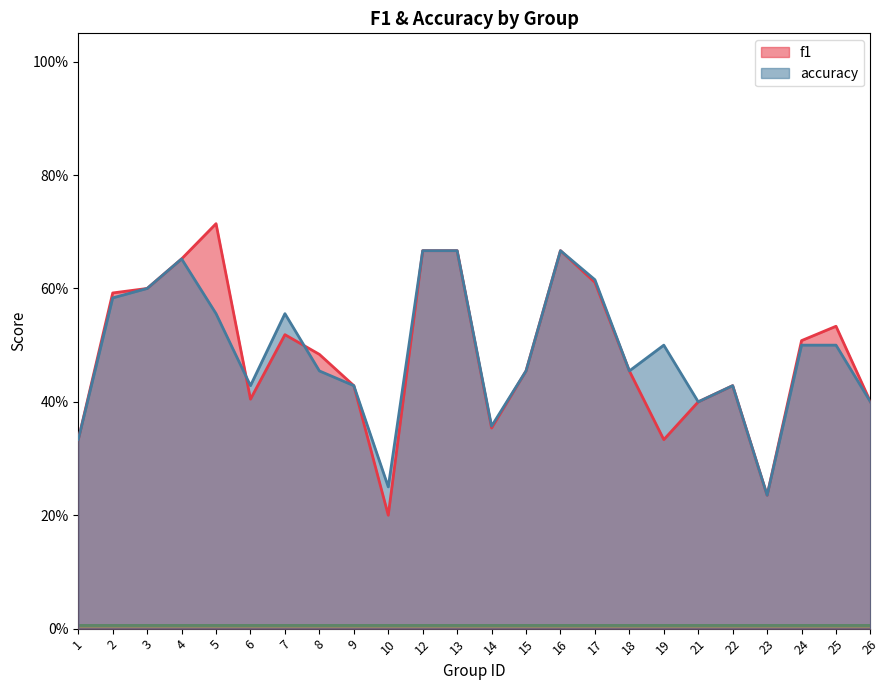

Reading right to left, list all the values displayed in this chart.

f1: 0.4	0.5	0.5	0.2	0.4	0.4	0.3	0.5	0.6	0.7	0.5	0.4	0.7	0.7	0.2	0.4	0.5	0.5	0.4	0.7	0.7	0.6	0.6	0.3
accuracy: 0.4	0.5	0.5	0.2	0.4	0.4	0.5	0.5	0.6	0.7	0.5	0.4	0.7	0.7	0.2	0.4	0.5	0.6	0.4	0.6	0.7	0.6	0.6	0.3